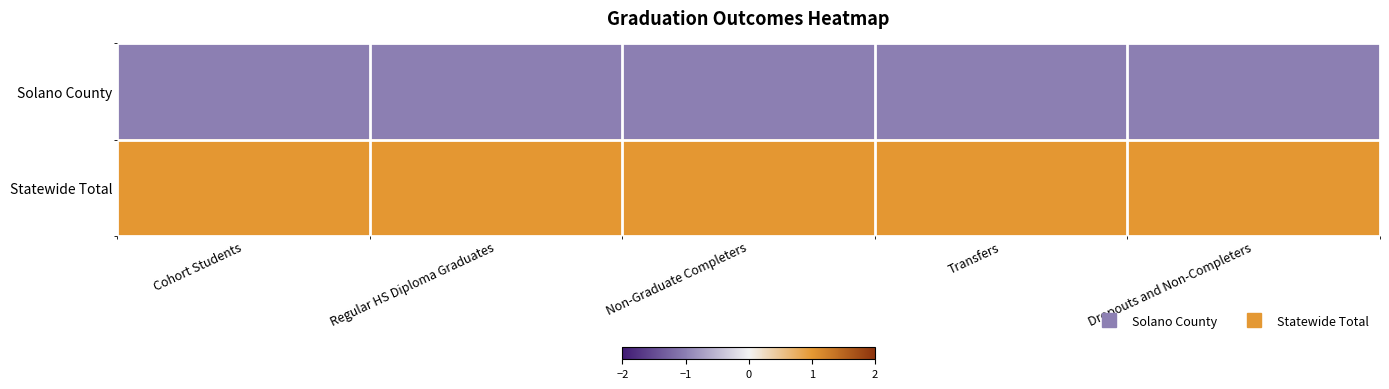

At which category is the sum across all series the highest?

Cohort Students